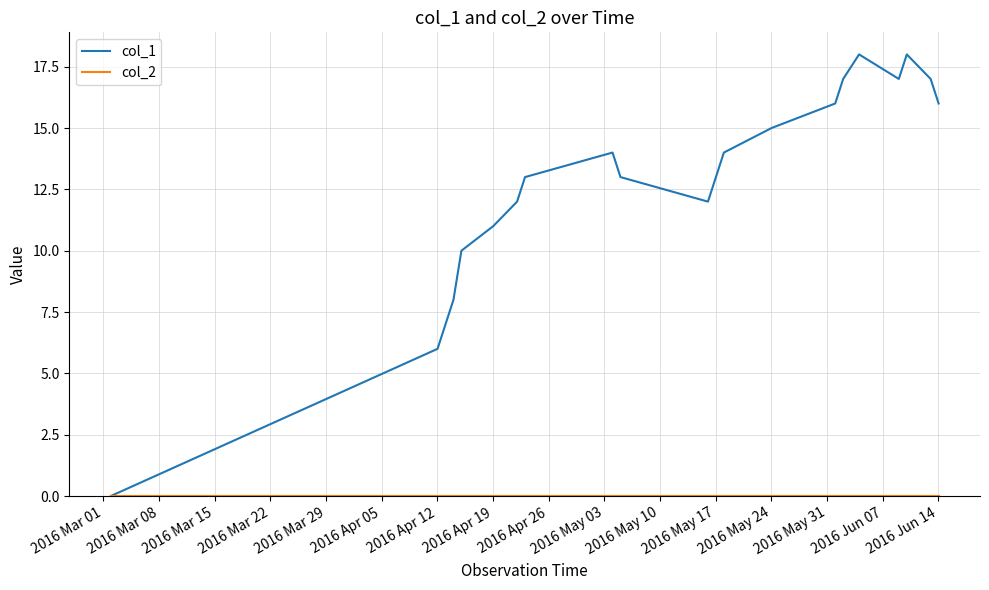

What is the greatest value displayed?

18